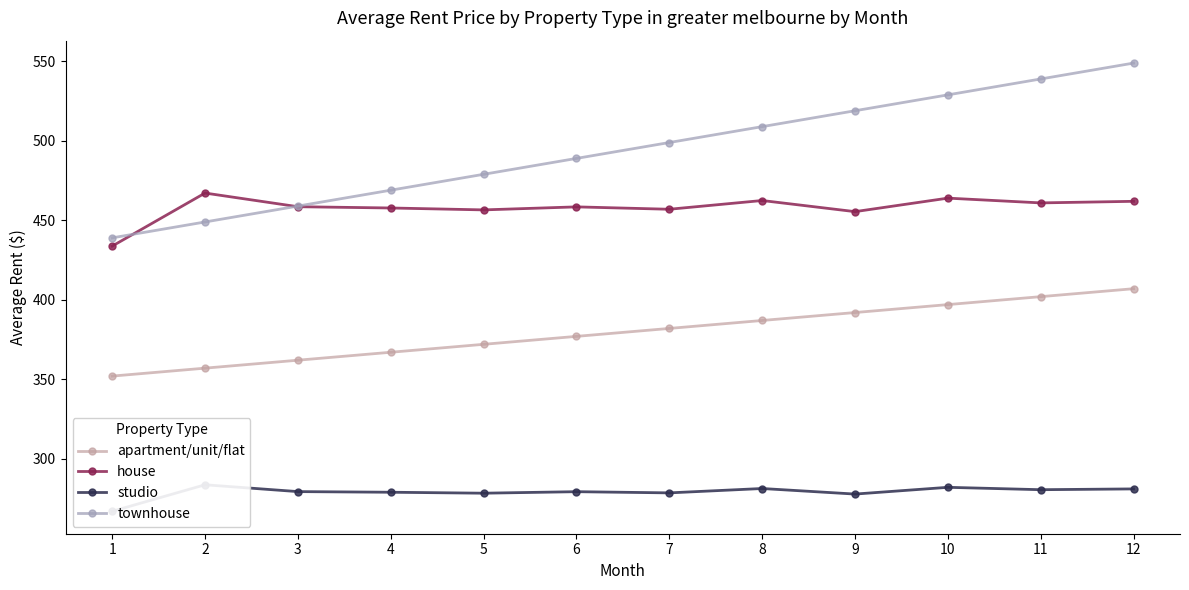

At which label is apartment/unit/flat closest to 379?

6